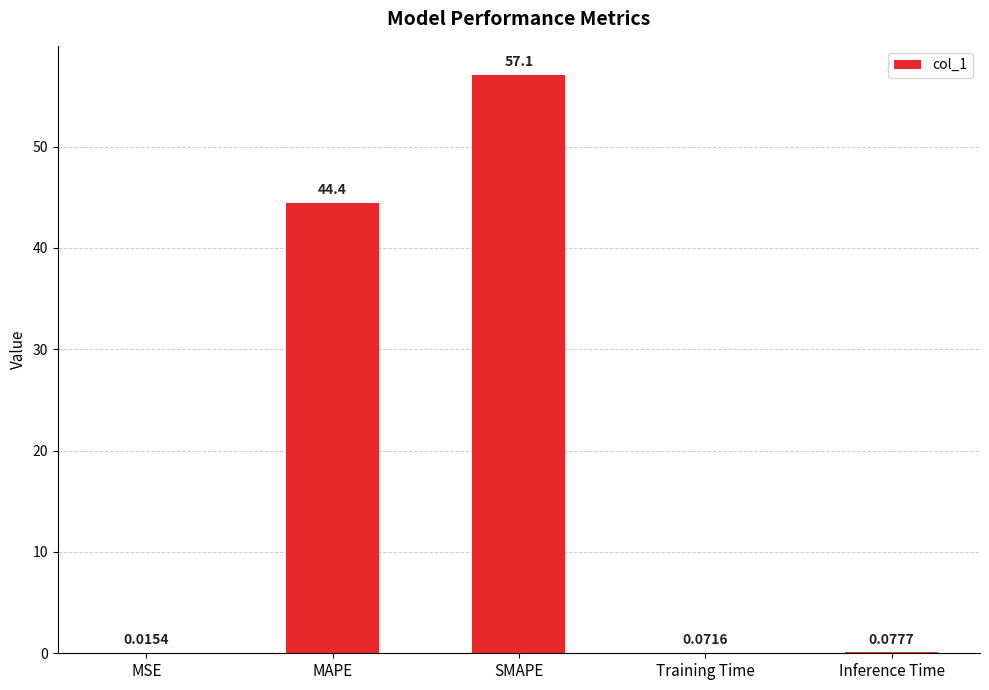

What is the sum of all values?

101.7